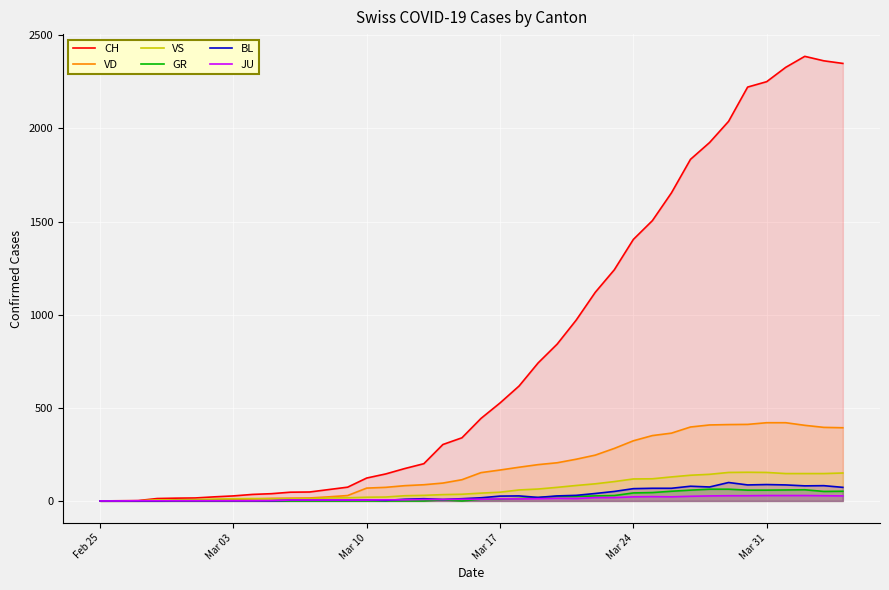

Which series has the largest total across all categories?

CH